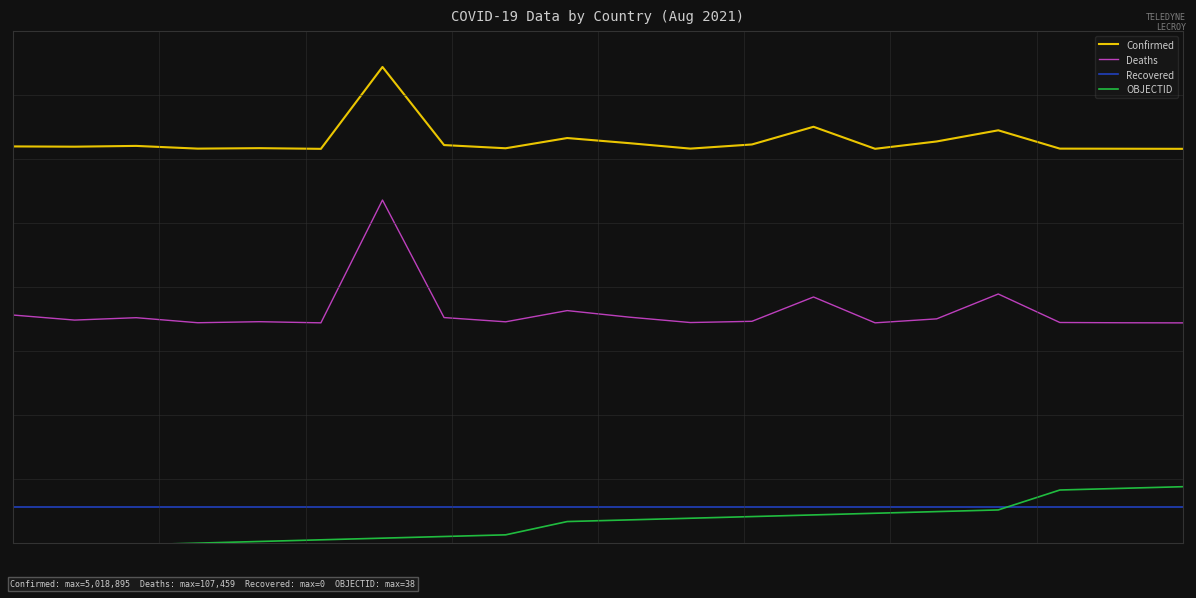

At which category is the sum across all series the highest?

6